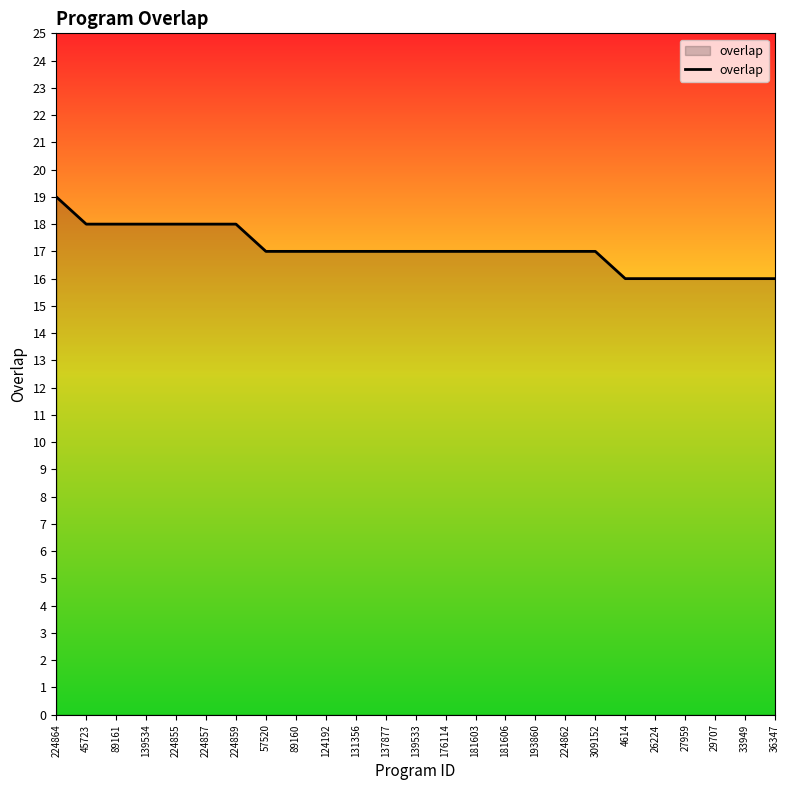

What is the approximate value at 224857?

18